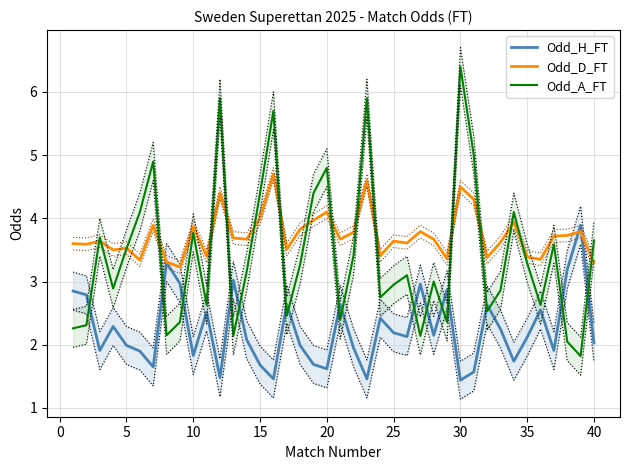

True or false: Odd_A_FT and Odd_H_FT intersect in this chart.

True